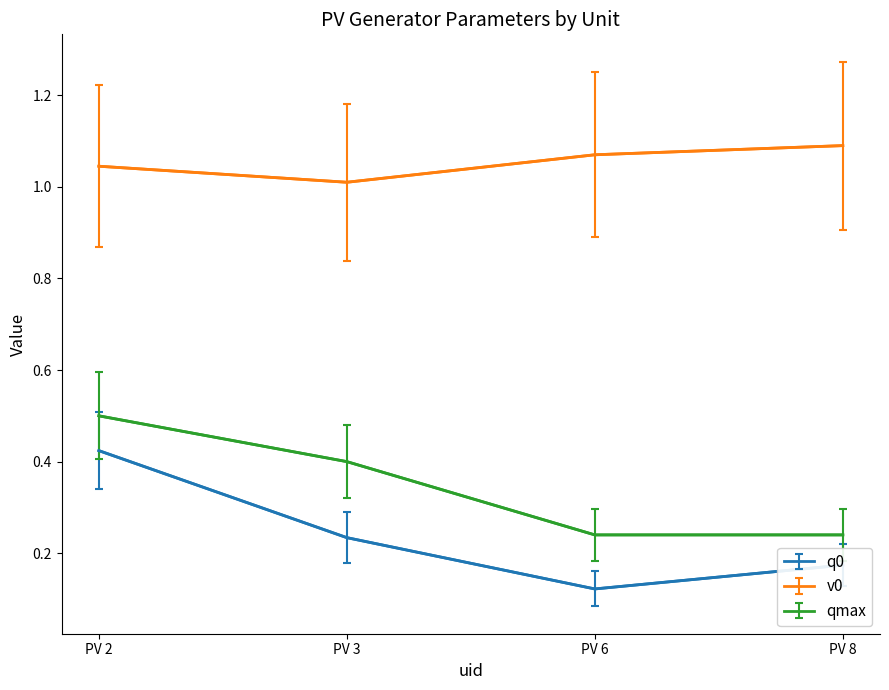

What is the difference between the maximum and minimum values in the q0 series?

0.3